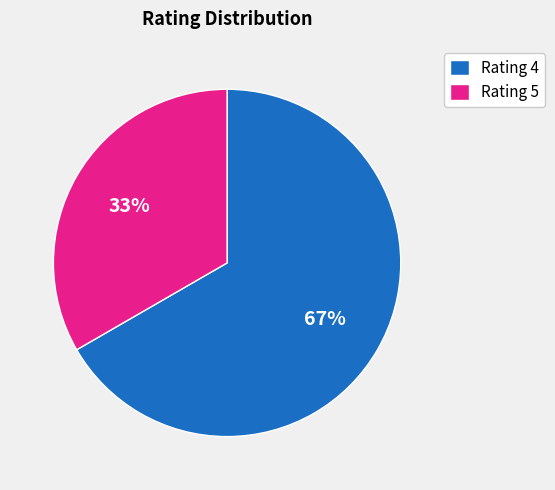

Is there any slice that represents more than half of the pie?

Yes